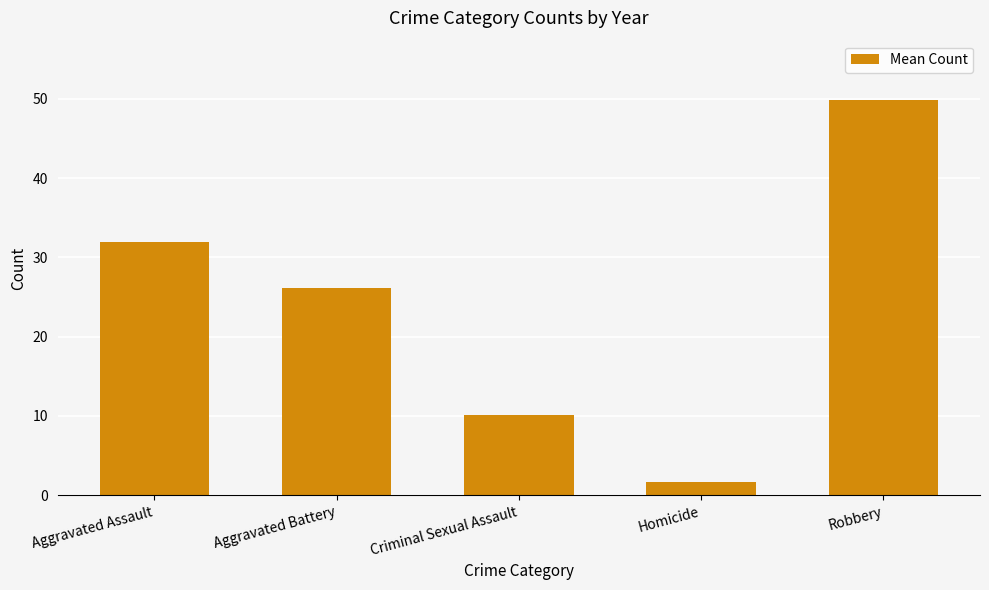

At which category does the chart reach its peak across all series?

Robbery